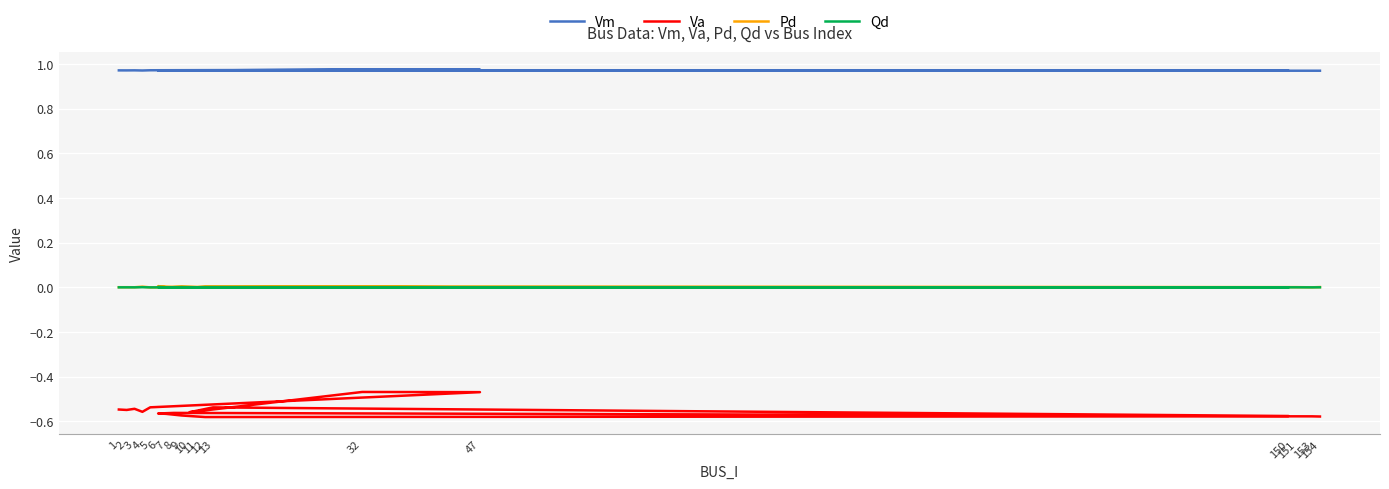

Reading left to right, transcribe all the data shown in this chart.

Vm: 1=1.0	2=1.0	3=1.0	4=1.0	5=1.0	47=1.0	32=1.0	10=1.0	13=1.0	150=1.0	8=1.0	6=1.0	7=1.0	9=1.0	11=1.0	12=1.0	151=1.0	153=1.0	154=1.0
Va: 1=-0.5	2=-0.5	3=-0.5	4=-0.6	5=-0.5	47=-0.5	32=-0.5	10=-0.6	13=-0.5	150=-0.6	8=-0.6	6=-0.6	7=-0.6	9=-0.6	11=-0.6	12=-0.6	151=-0.6	153=-0.6	154=-0.6
Pd: 1=0.0	2=0.0	3=0.0	4=0.0	5=0.0	47=0.0	32=0.0	10=0.0	13=0.0	150=0.0	8=0.0	6=0.0	7=0.0	9=0.0	11=0.0	12=0.0	151=0.0	153=0.0	154=0.0
Qd: 1=0.0	2=0.0	3=0.0	4=0.0	5=0.0	47=0.0	32=0.0	10=0.0	13=0.0	150=0.0	8=0.0	6=0.0	7=0.0	9=0.0	11=0.0	12=0.0	151=0.0	153=0.0	154=0.0